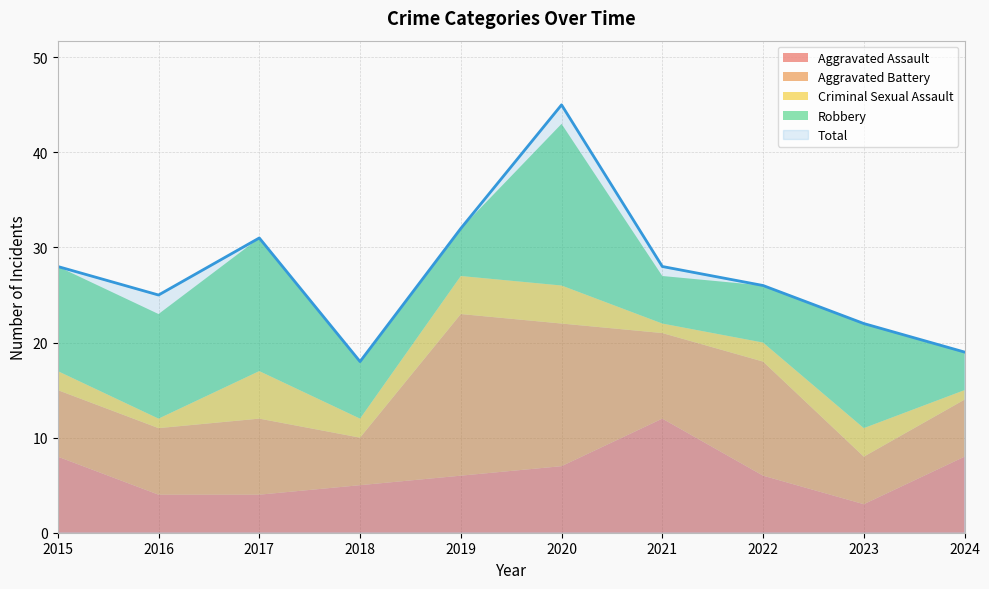

Reading left to right, extract all data points from this chart.

Aggravated Assault: 2015=8	2016=4	2017=4	2018=5	2019=6	2020=7	2021=12	2022=6	2023=3	2024=8
Aggravated Battery: 2015=7	2016=7	2017=8	2018=5	2019=17	2020=15	2021=9	2022=12	2023=5	2024=6
Criminal Sexual Assault: 2015=2	2016=1	2017=5	2018=2	2019=4	2020=4	2021=1	2022=2	2023=3	2024=1
Robbery: 2015=11	2016=11	2017=14	2018=6	2019=5	2020=17	2021=5	2022=6	2023=11	2024=4
Total: 2015=28	2016=25	2017=31	2018=18	2019=32	2020=45	2021=28	2022=26	2023=22	2024=19